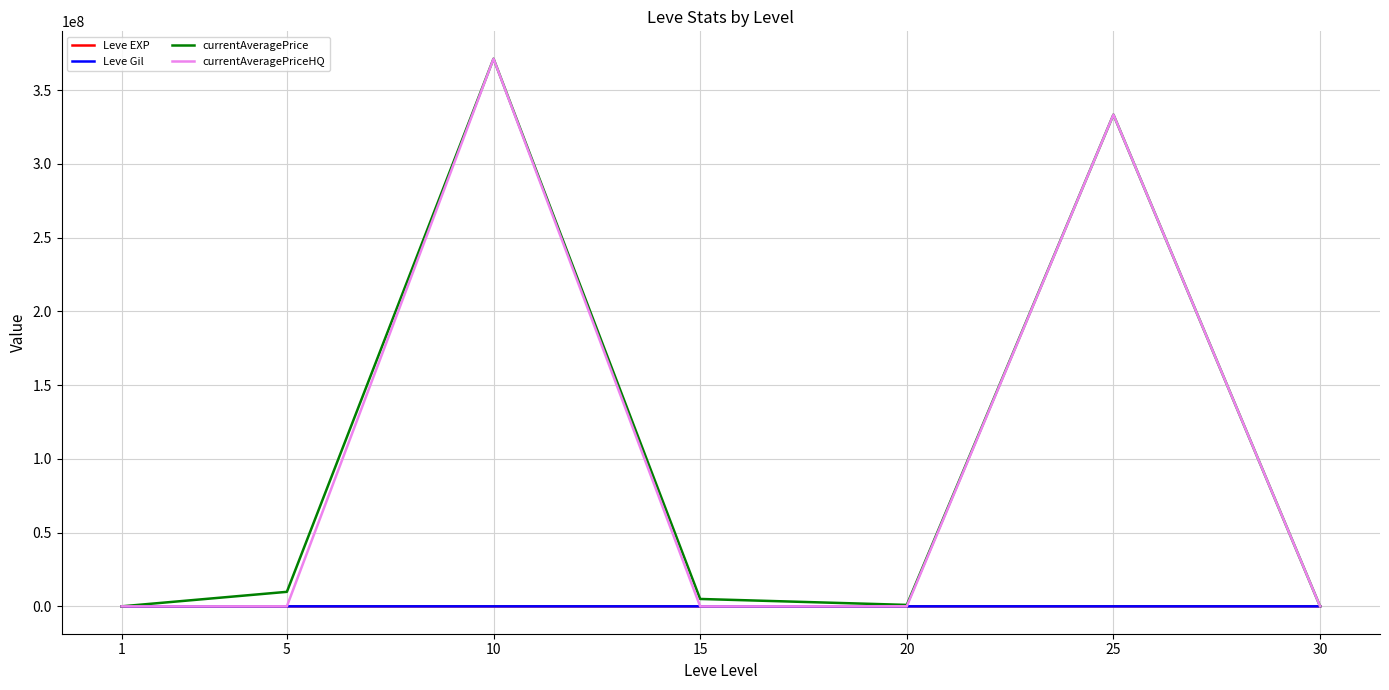

What is the sum of the currentAveragePrice values at 10 and 30?

371264220.0